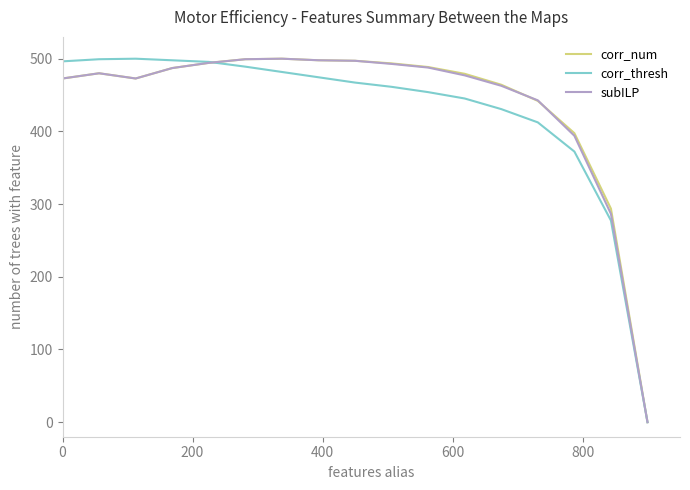

What is the maximum value for subILP?

500.0